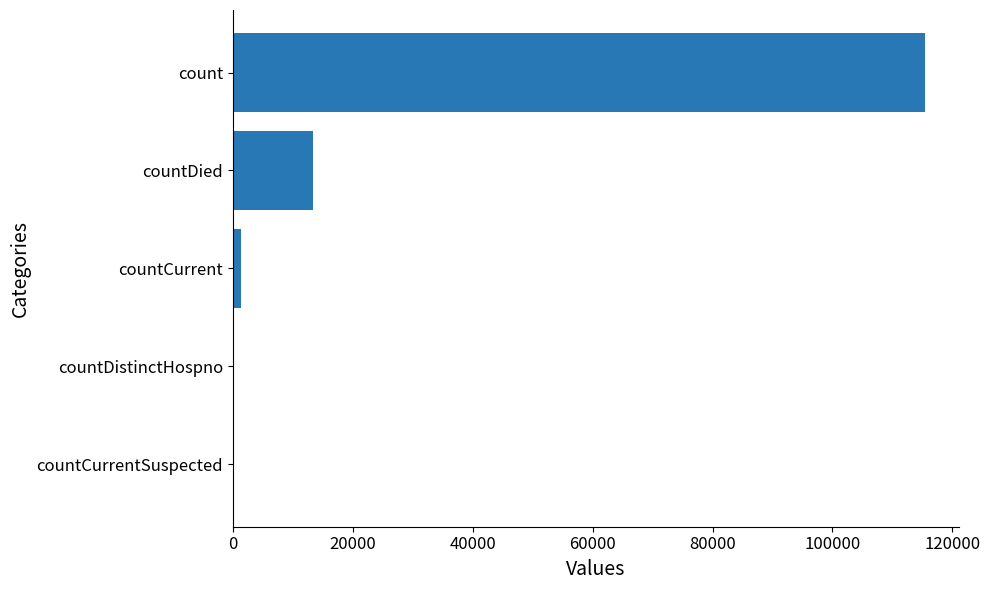

Which label corresponds to the largest value in the chart?

count